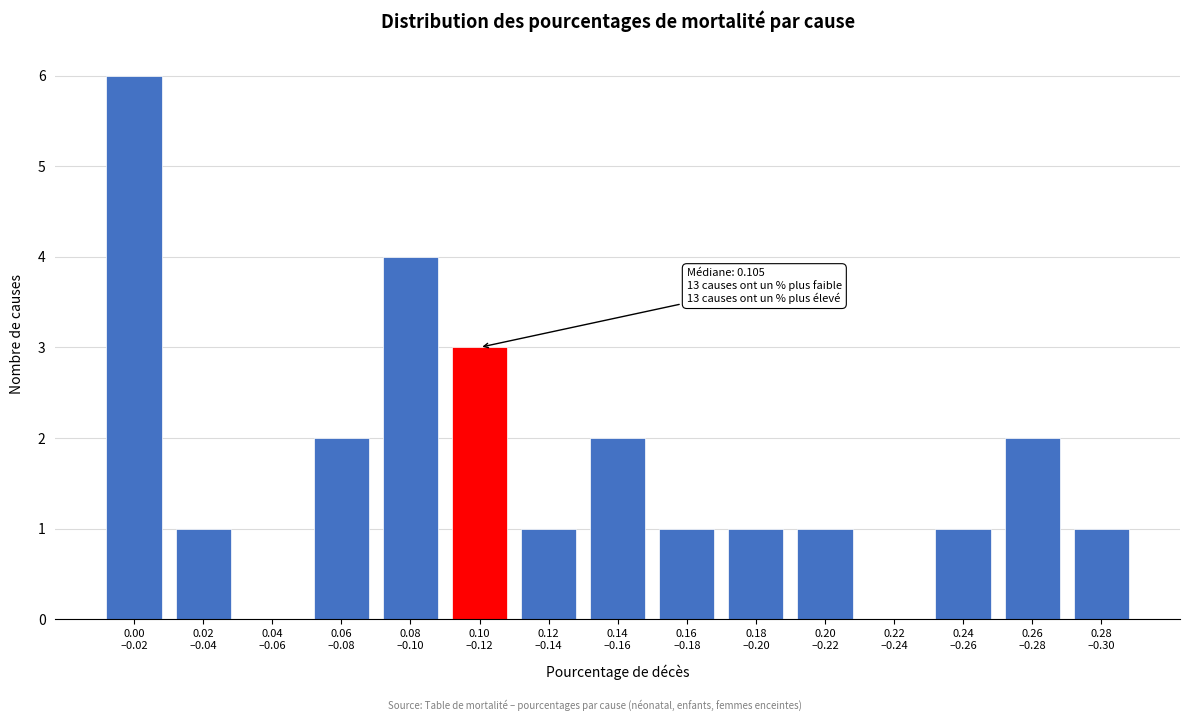

What is the greatest value displayed?

6